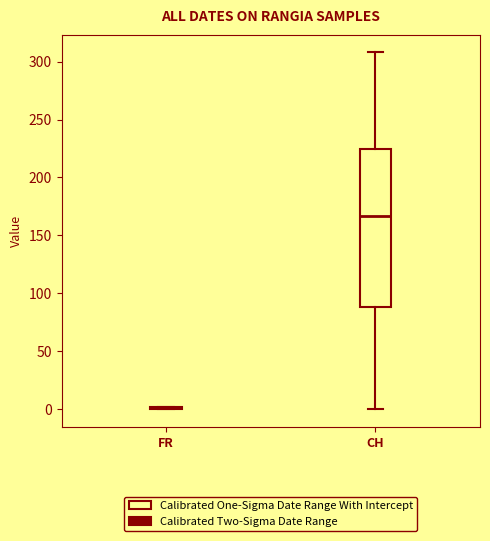

Which box is the tallest, from its lower edge to its upper edge?

CH